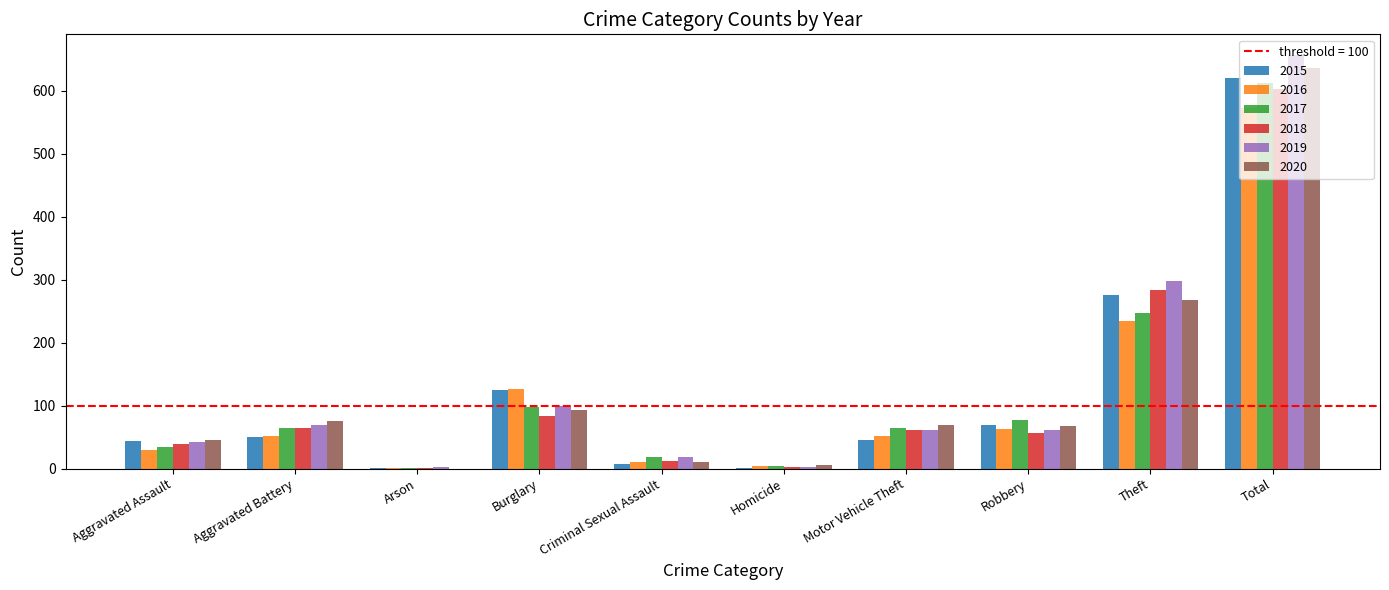

Where is 2020 nearest to the value 318?

Theft